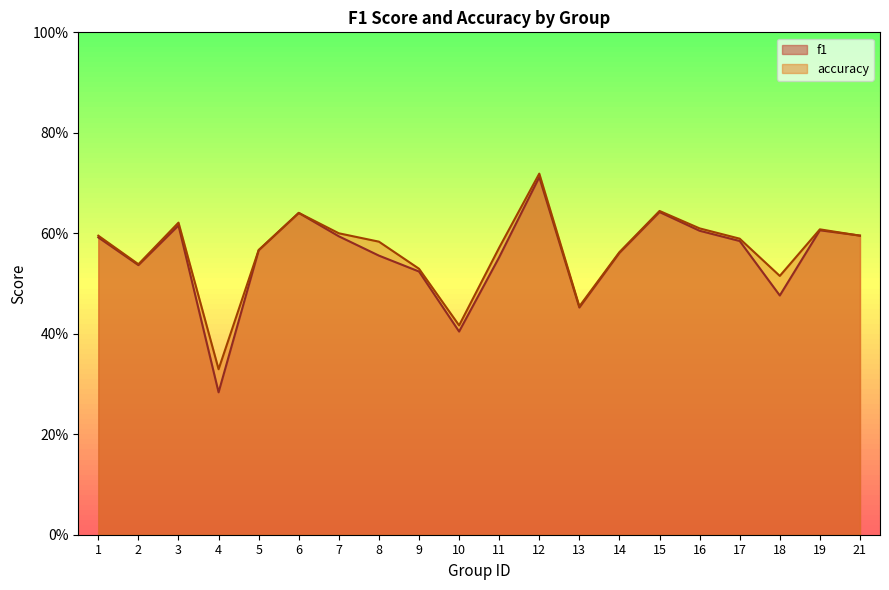

At 17, list the series in order from smallest to largest.

f1, accuracy